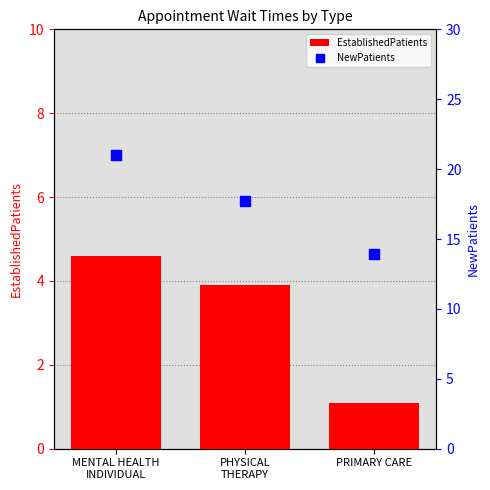

Which series reaches the minimum Y coordinate?

EstablishedPatients